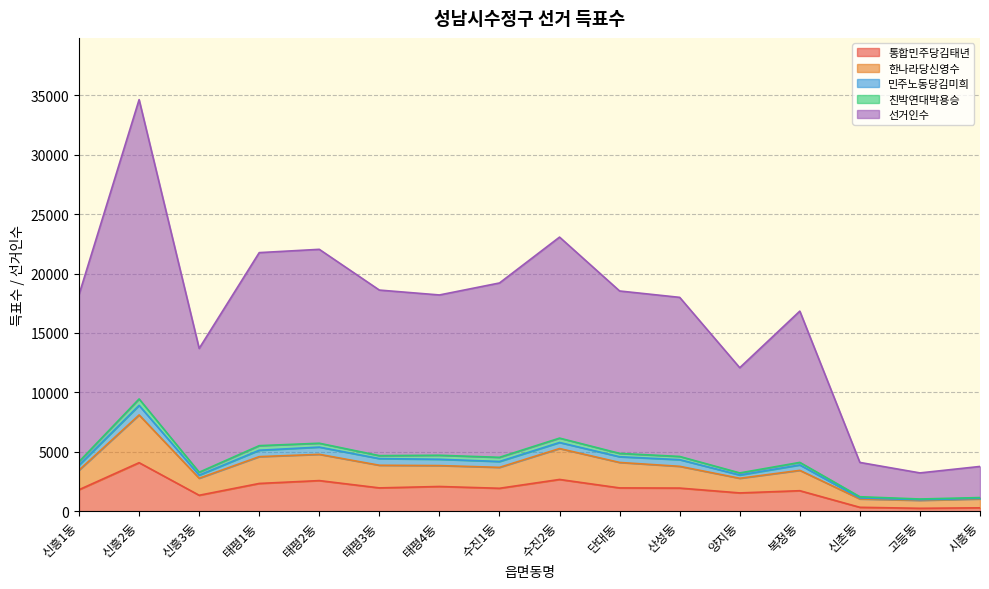

What is the label of the 14th point from the left?

신촌동